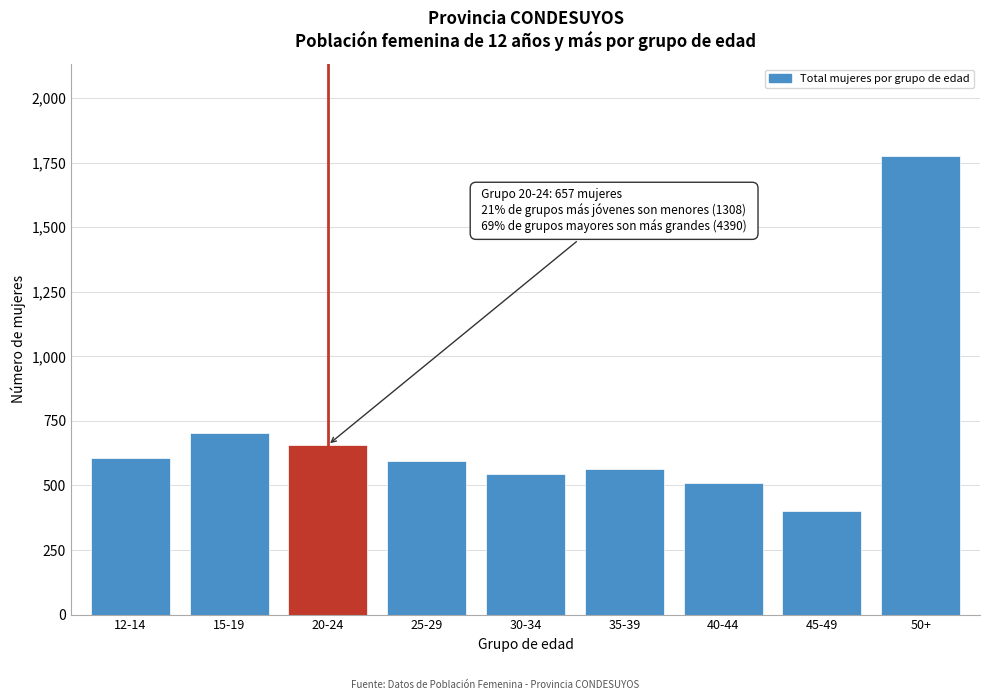

Reading left to right, extract all data points from this chart.

605	703	657	593	544	564	510	402	1777